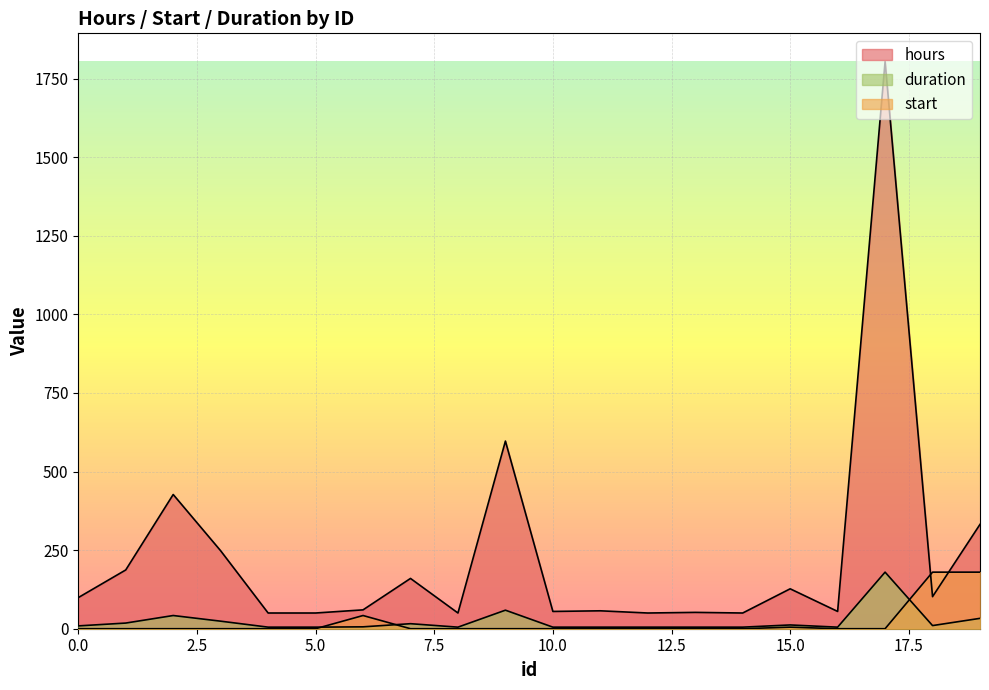

How many data points in start are above 0?

4